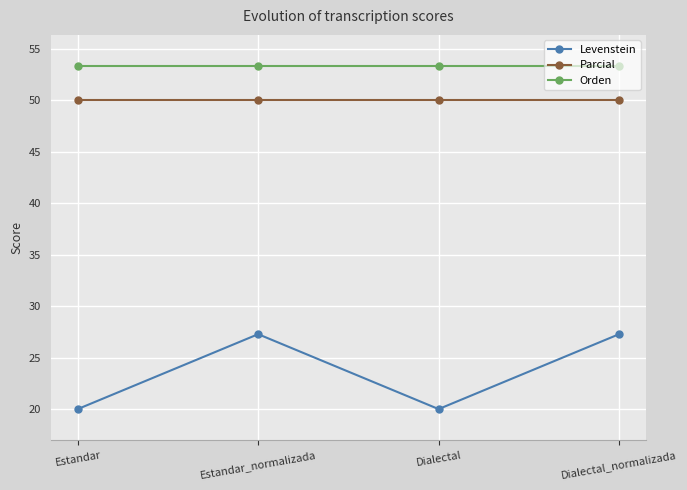

What is the smallest value displayed?

20.0